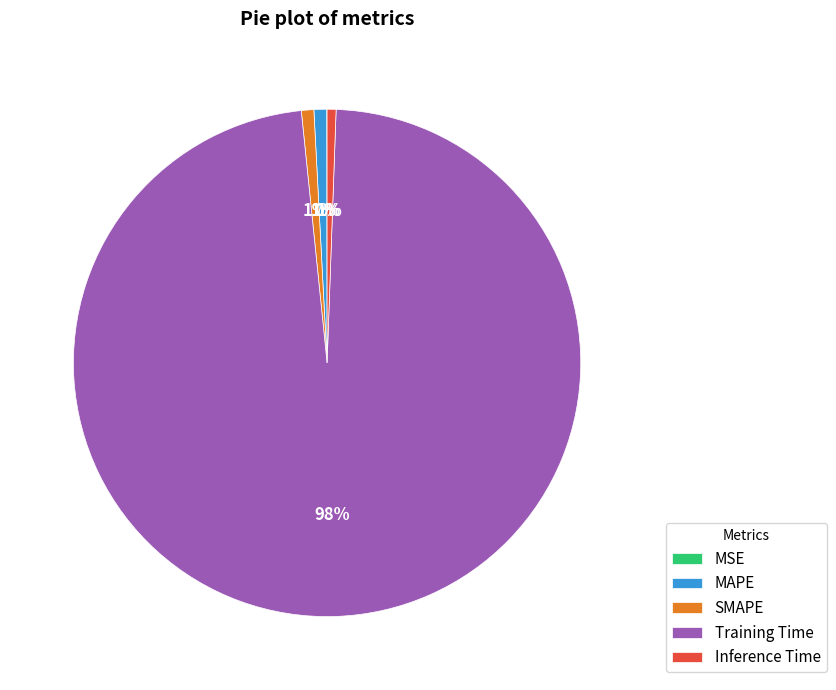

To the nearest percent, what is the average slice percentage?

20%